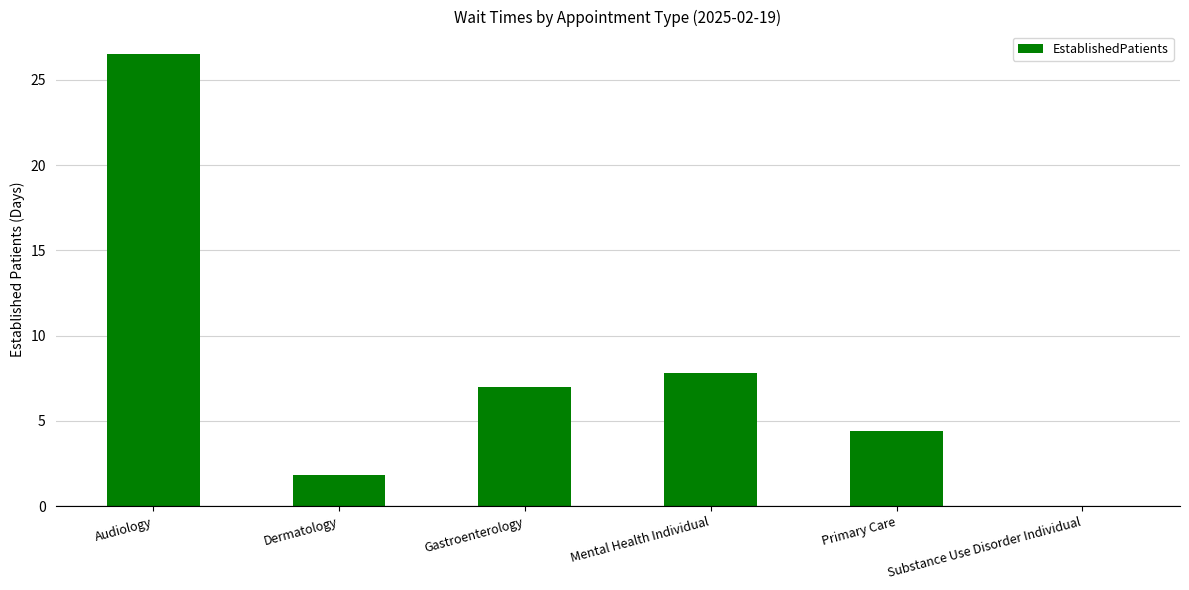

What is the sum of all values?

47.5